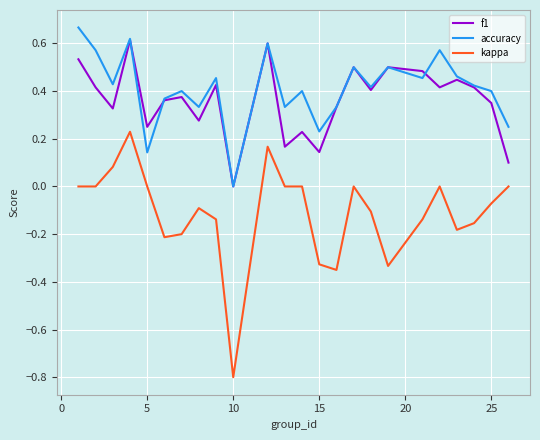

True or false: accuracy and kappa intersect in this chart.

False